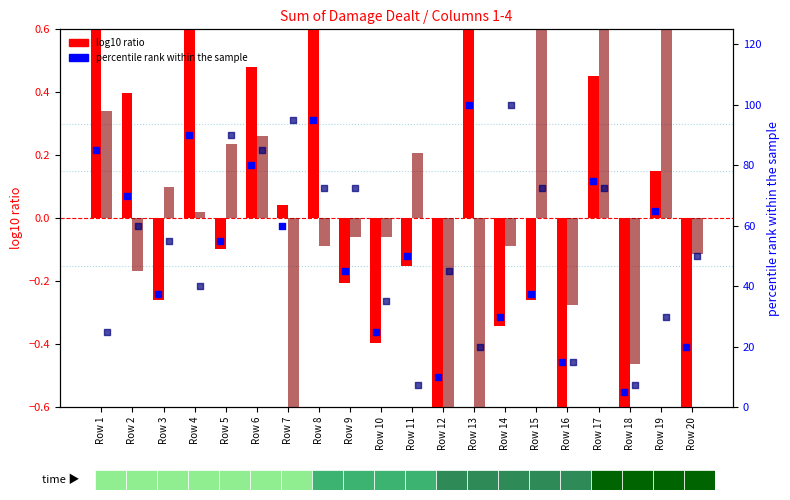

Is the value of log10 ratio (Col 3) at Row 9 greater than the value of percentile rank (Col 2) at Row 11?

No